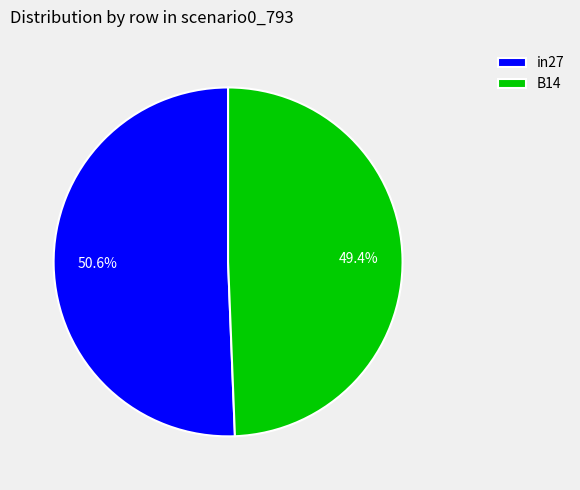

To the nearest percent, what is the average slice percentage?

50%